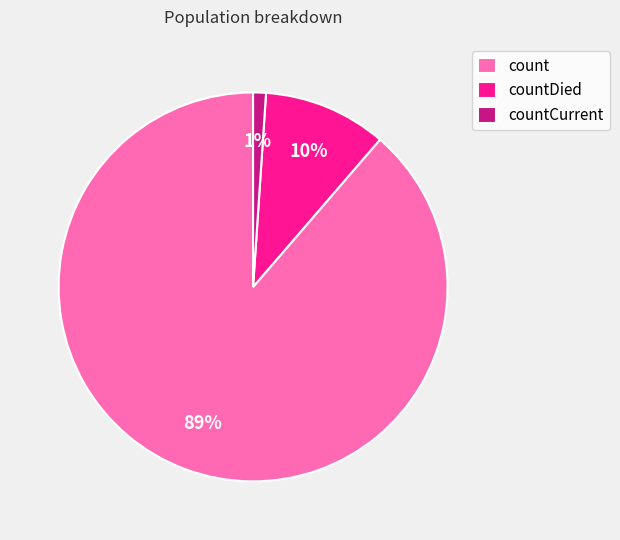

Is countCurrent the majority of the pie?

No